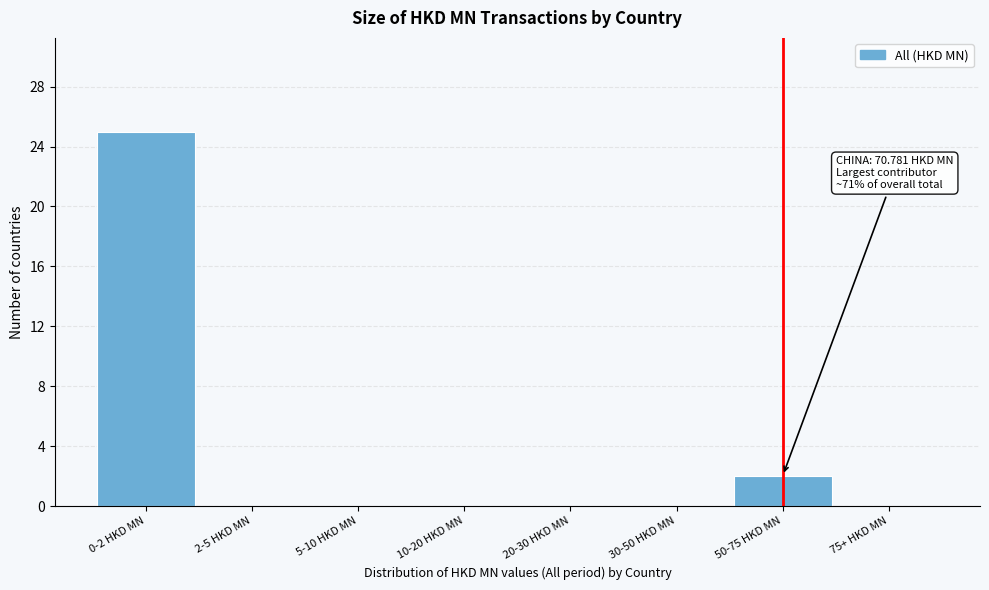

Reading left to right, what are all the values shown in this chart?

0-2 HKD MN=25	2-5 HKD MN=0	5-10 HKD MN=0	10-20 HKD MN=0	20-30 HKD MN=0	30-50 HKD MN=0	50-75 HKD MN=2	75+ HKD MN=0